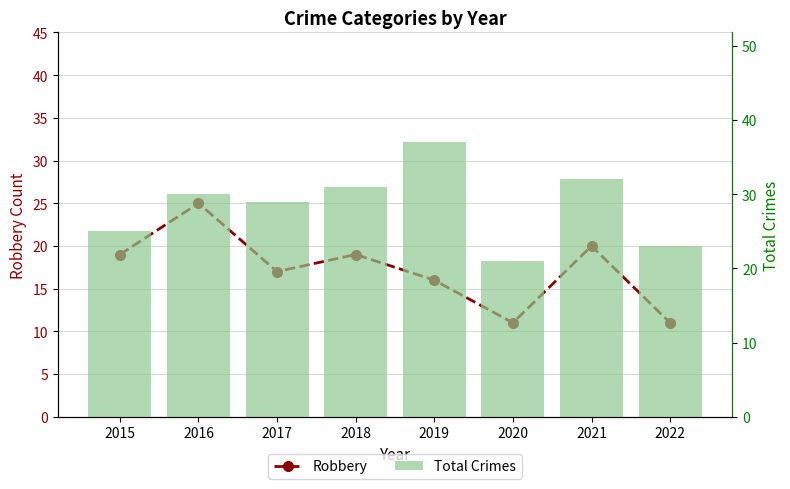

Rank the categories by Total Crimes value from highest to lowest.

2019, 2021, 2018, 2016, 2017, 2015, 2022, 2020